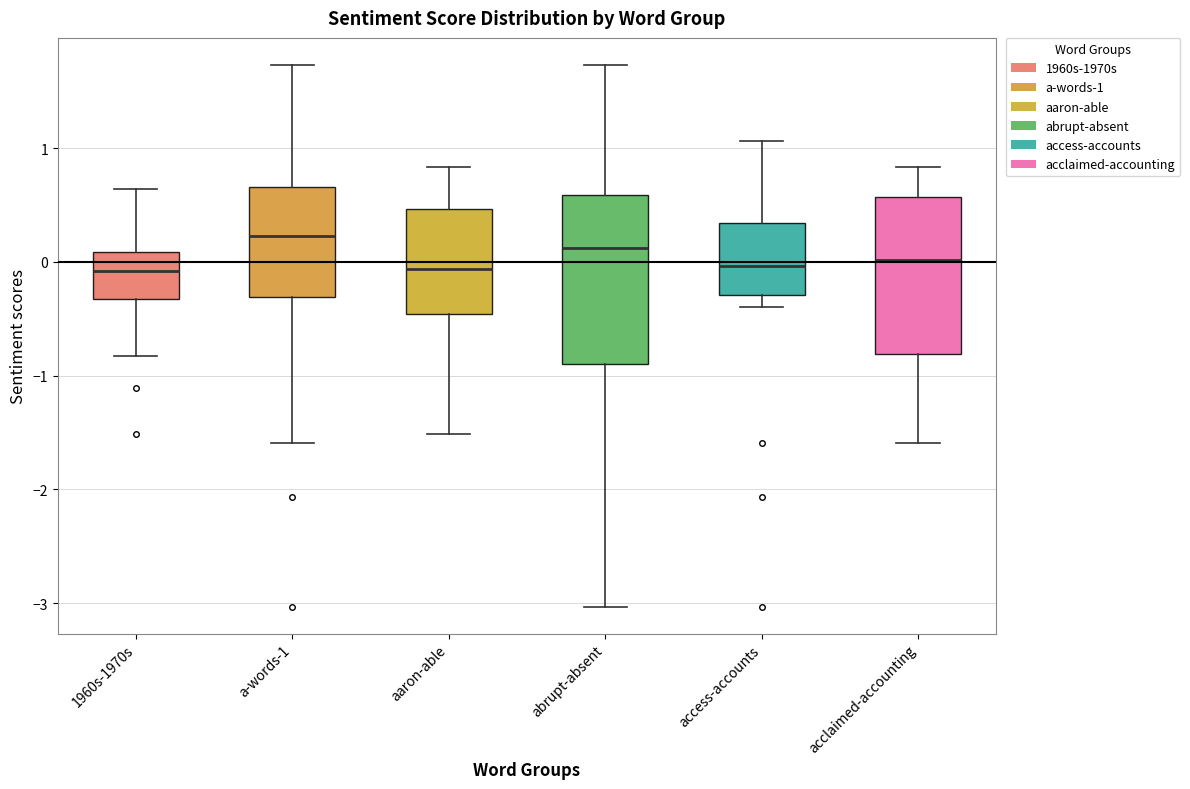

Reading left to right, read every box against the y-axis: the position of its median line, the range the box covers, and the ends of its whiskers. The values are not printed on the chart, so give them approximately, as read against the axis.

1960s-1970s: median -0.1, box -0.3 to 0.1, whiskers -0.8 to 0.6
a-words-1: median 0.2, box -0.3 to 0.7, whiskers -1.6 to 1.7
aaron-able: median -0.1, box -0.5 to 0.5, whiskers -1.5 to 0.8
abrupt-absent: median 0.1, box -0.9 to 0.6, whiskers -3.0 to 1.7
access-accounts: median 0.0, box -0.3 to 0.3, whiskers -0.4 to 1.1
acclaimed-accounting: median 0.0, box -0.8 to 0.6, whiskers -1.6 to 0.8